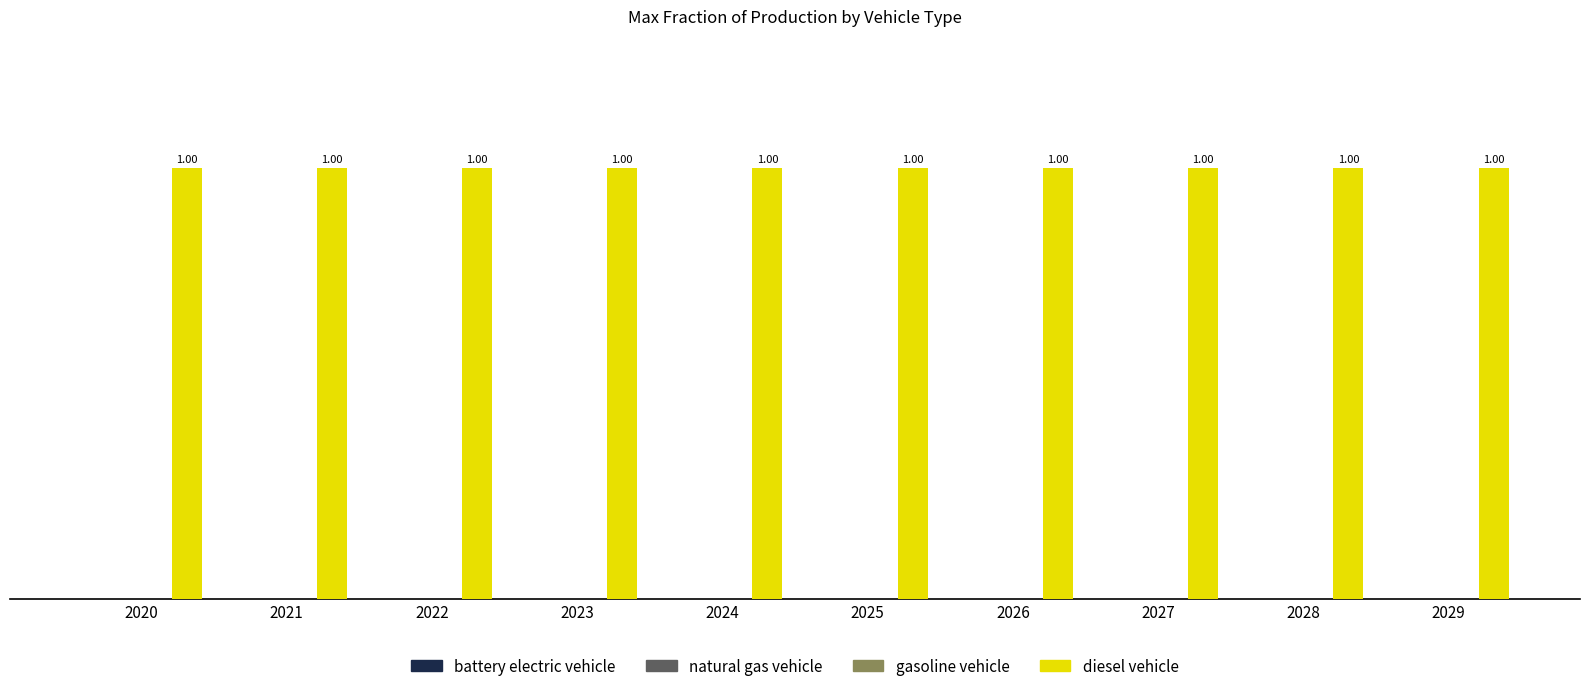

List the series in order of their peak value, lowest first.

battery electric vehicle, natural gas vehicle, gasoline vehicle, diesel vehicle